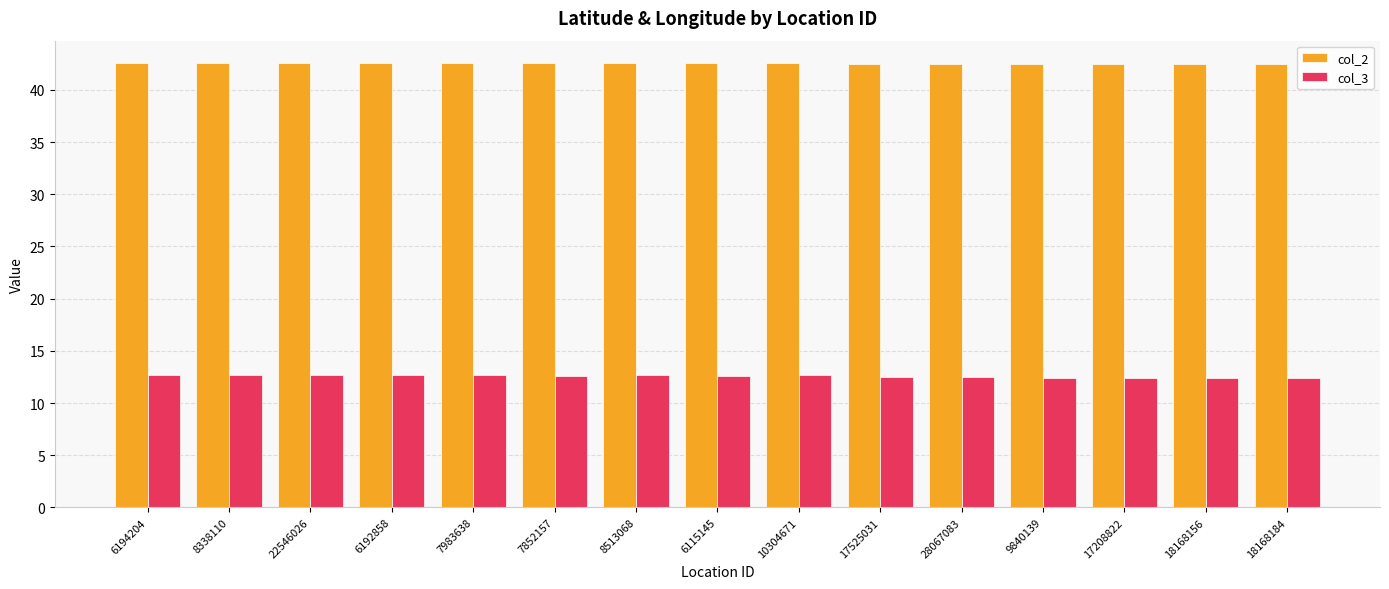

How many col_2 values are between 42 and 43?

15